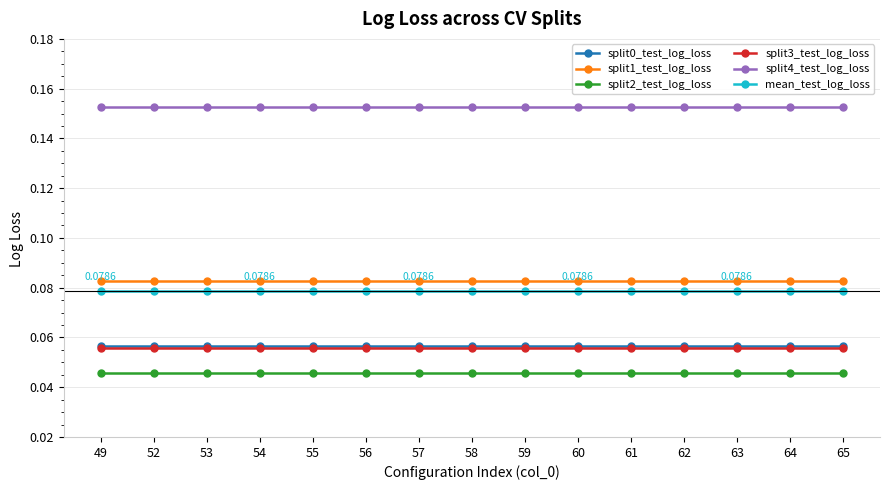

True or false: mean_test_log_loss and split3_test_log_loss cross at least once.

False